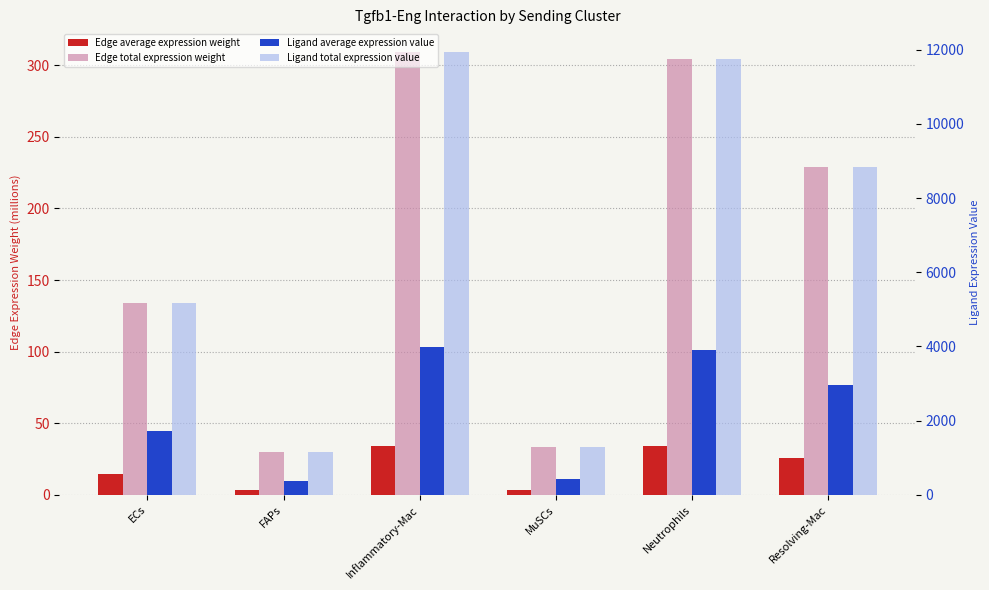

What is the minimum value for Ligand total expression value?

1150.4